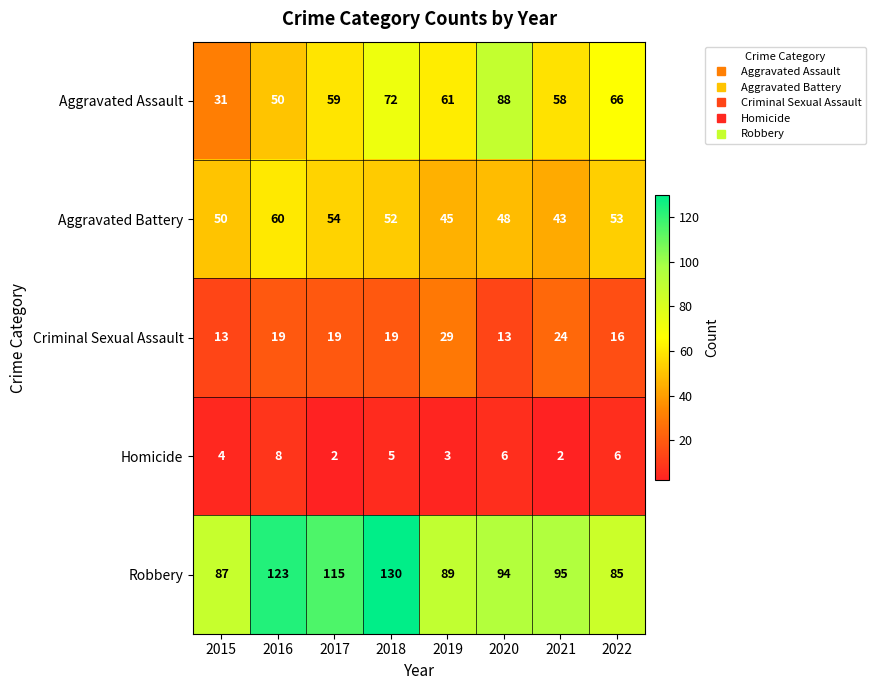

At which label does Aggravated Assault reach its minimum?

2015